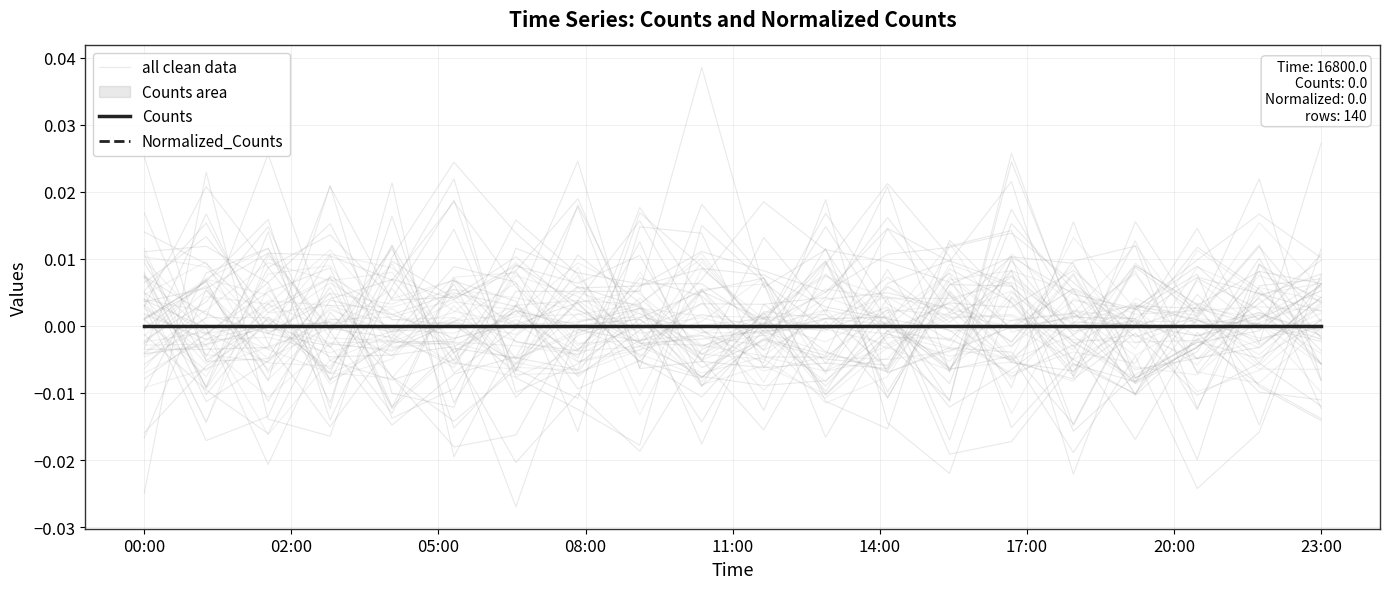

Which series has the largest total across all categories?

Counts